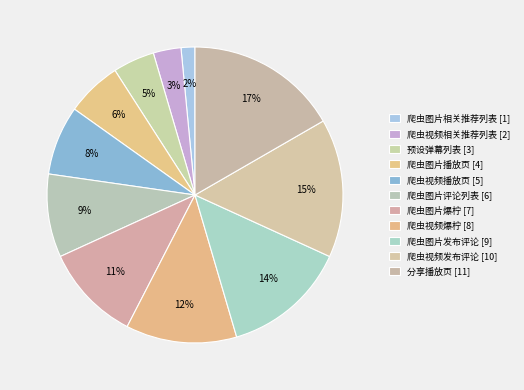

Count the number of slices in the pie.

11